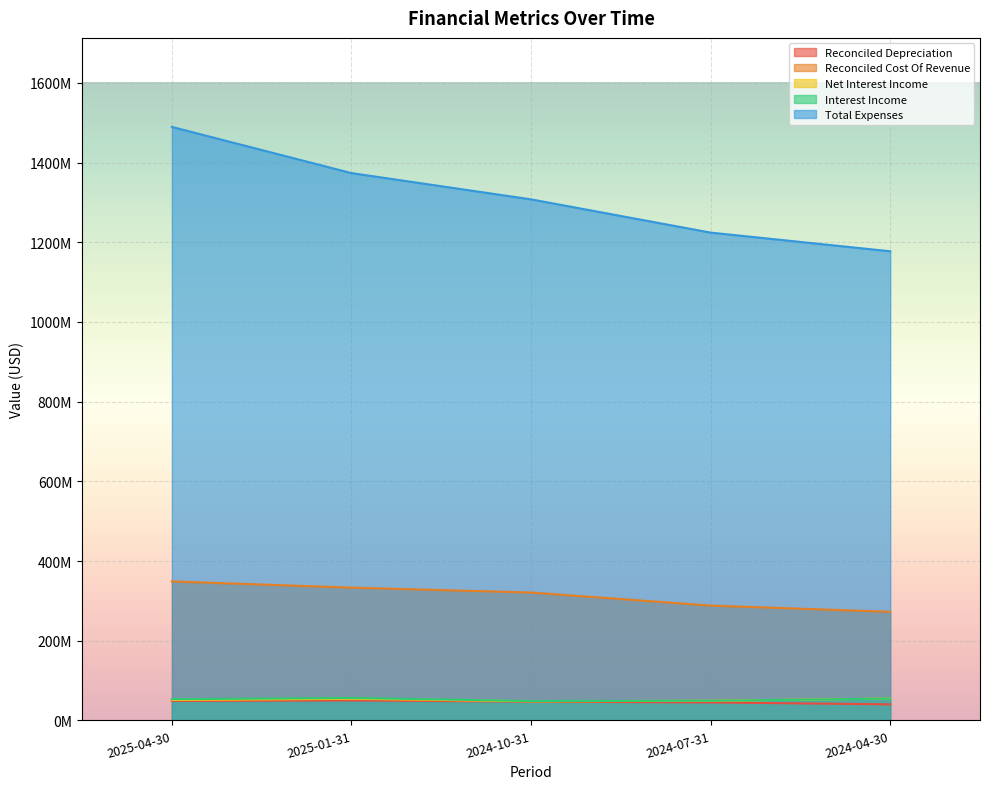

Between 2024-10-31 and 2024-07-31, which series saw the biggest shift?

Total Expenses